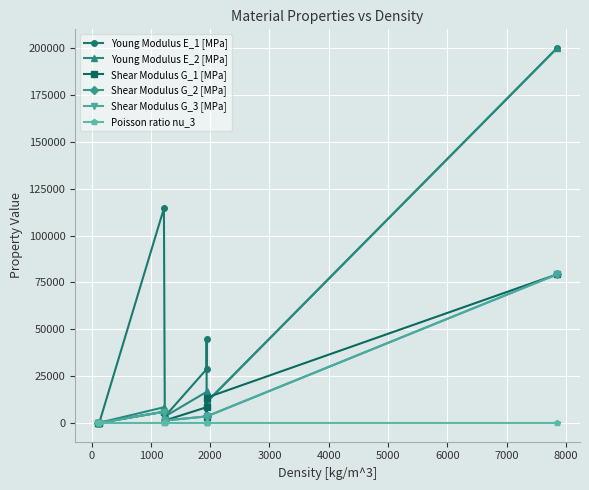

What is the approximate value of Poisson ratio nu_3 at 3000?

0.2